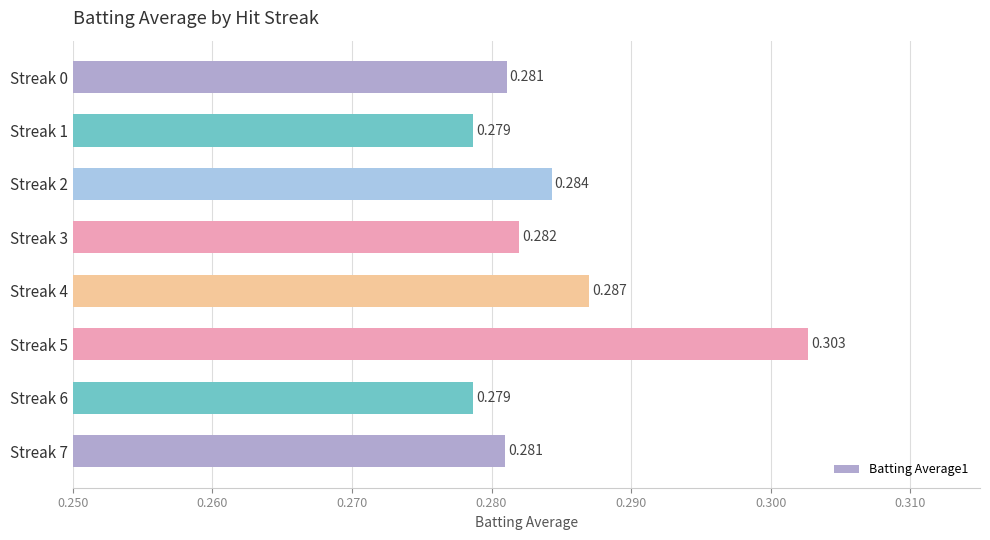

What is the sum of all values?

2.3